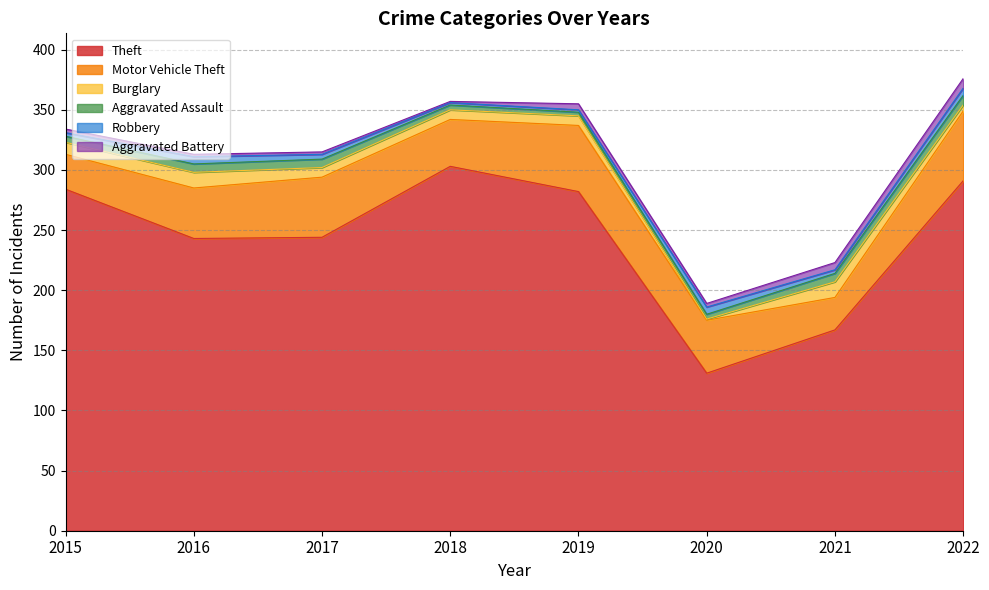

Reading left to right, list all the values displayed in this chart.

Theft: 284	243	244	303	282	131	167	291
Motor Vehicle Theft: 29	42	50	39	55	44	27	58
Burglary: 10	13	8	8	8	1	13	5
Aggravated Assault: 5	7	7	4	3	4	7	8
Robbery: 3	6	4	2	2	6	3	6
Aggravated Battery: 3	2	2	1	5	3	6	8